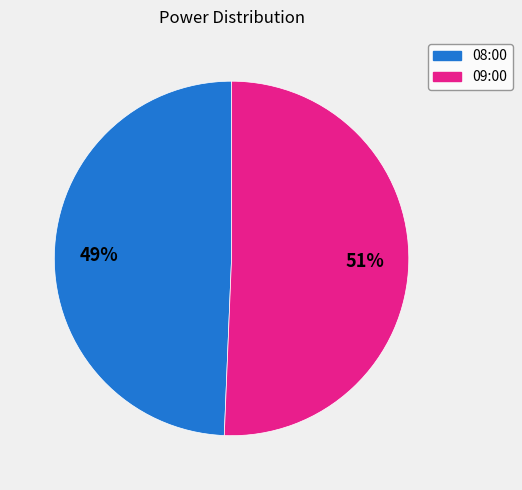

Is it true that 09:00 is 37% of the pie?

False